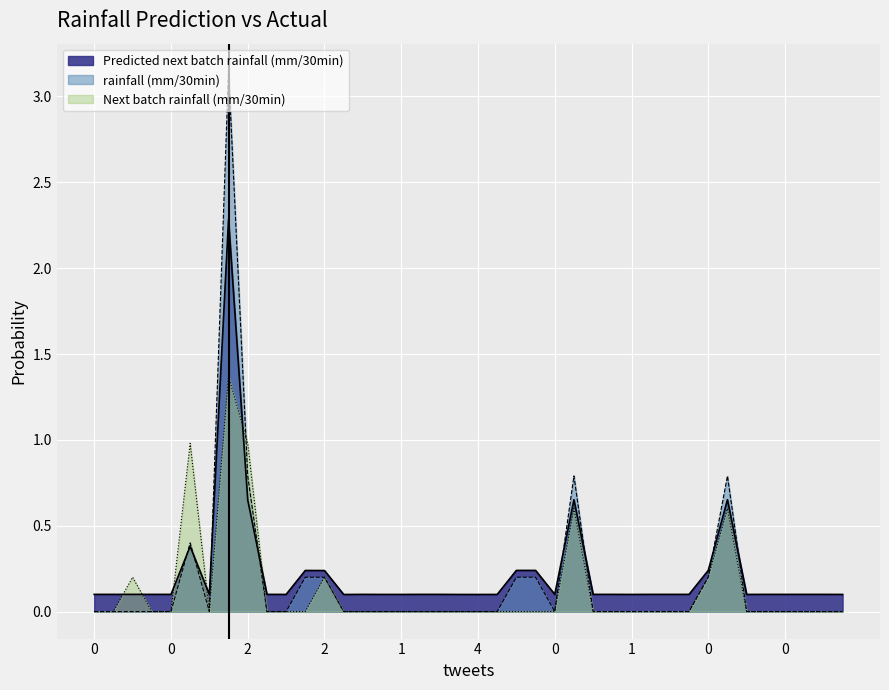

At 0, list the series in order from largest to smallest.

Predicted next batch rainfall (mm/30min), rainfall (mm/30min), Next batch rainfall (mm/30min)